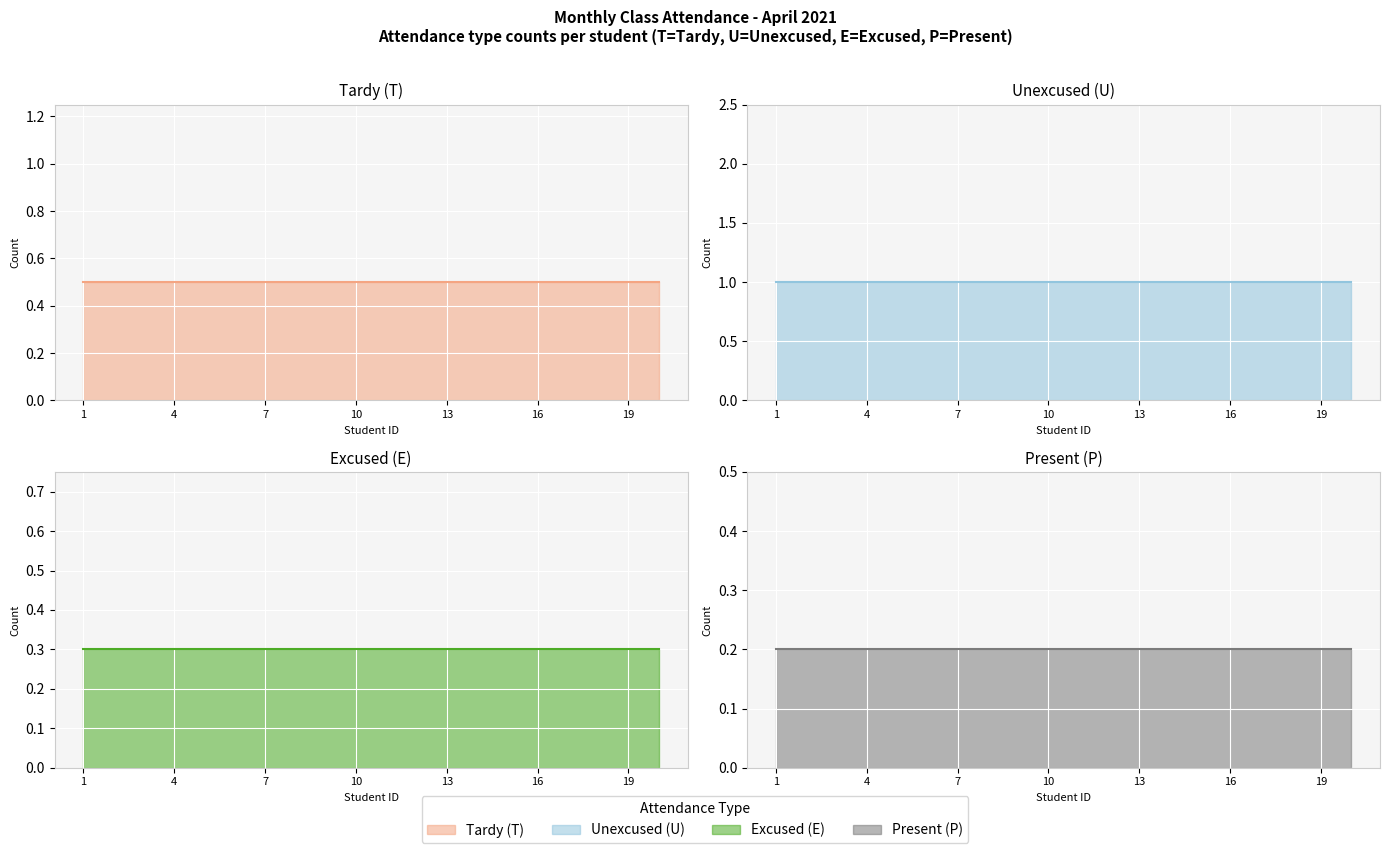

What is the label of the 6th point from the left?

16